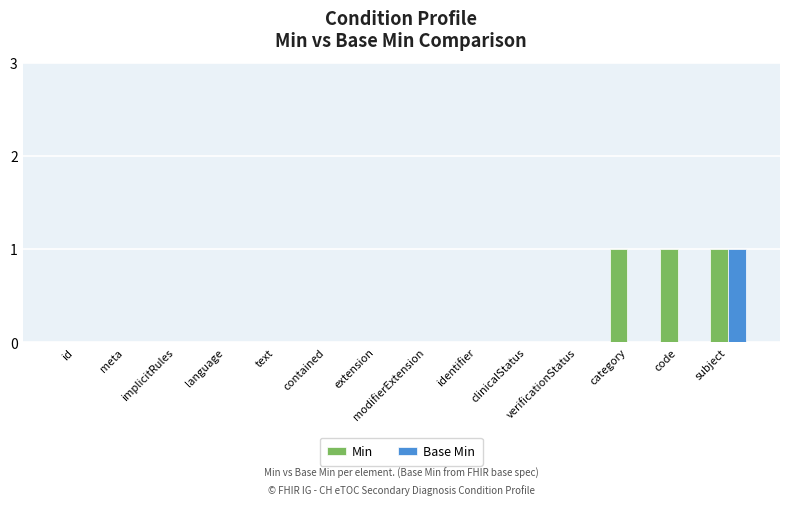

What value does the Base Min series have at subject?

1